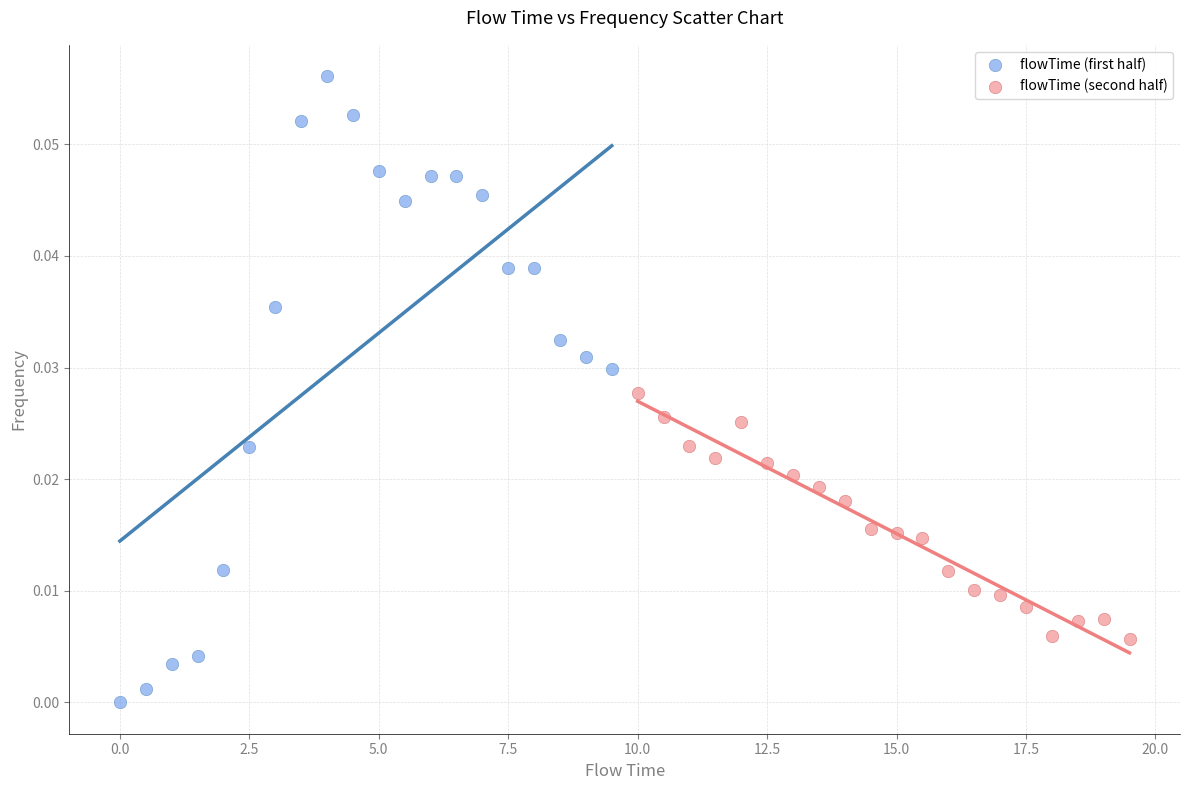

Which series has the widest spread of Y values?

flowTime (first half)